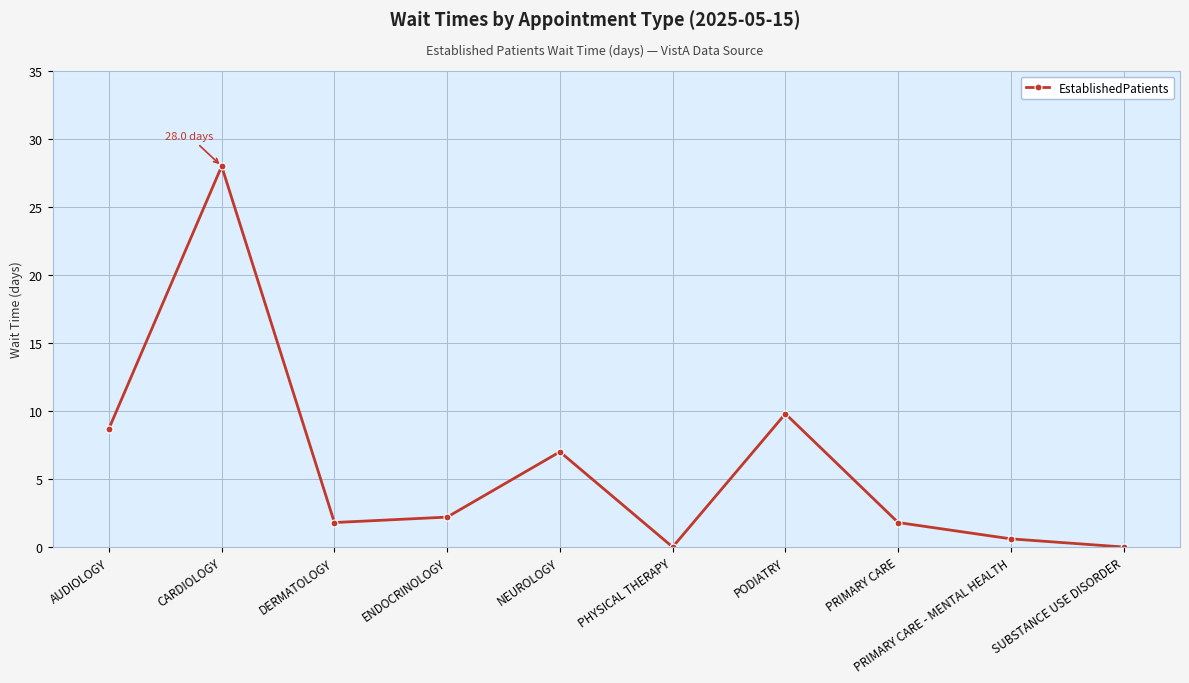

What is the sum of the values at PODIATRY and PHYSICAL THERAPY?

9.8